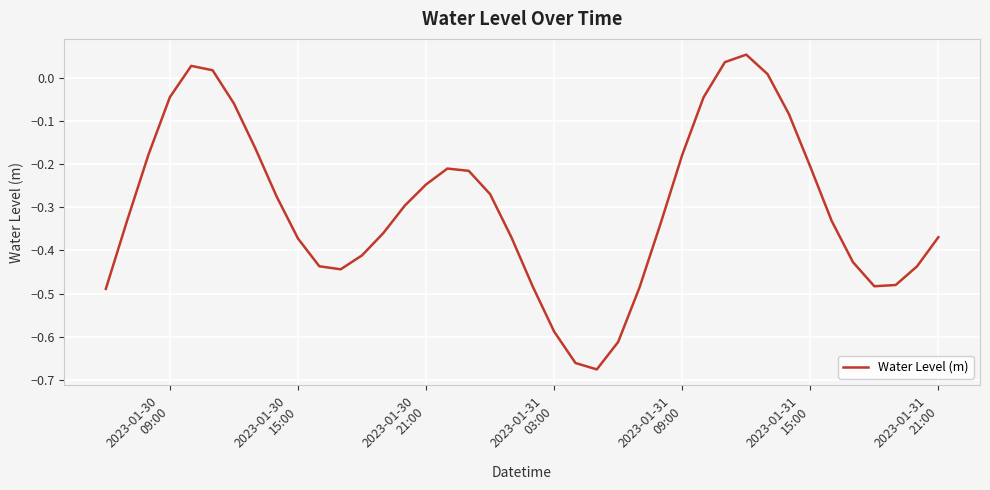

What is the difference between the maximum and minimum values?

0.7